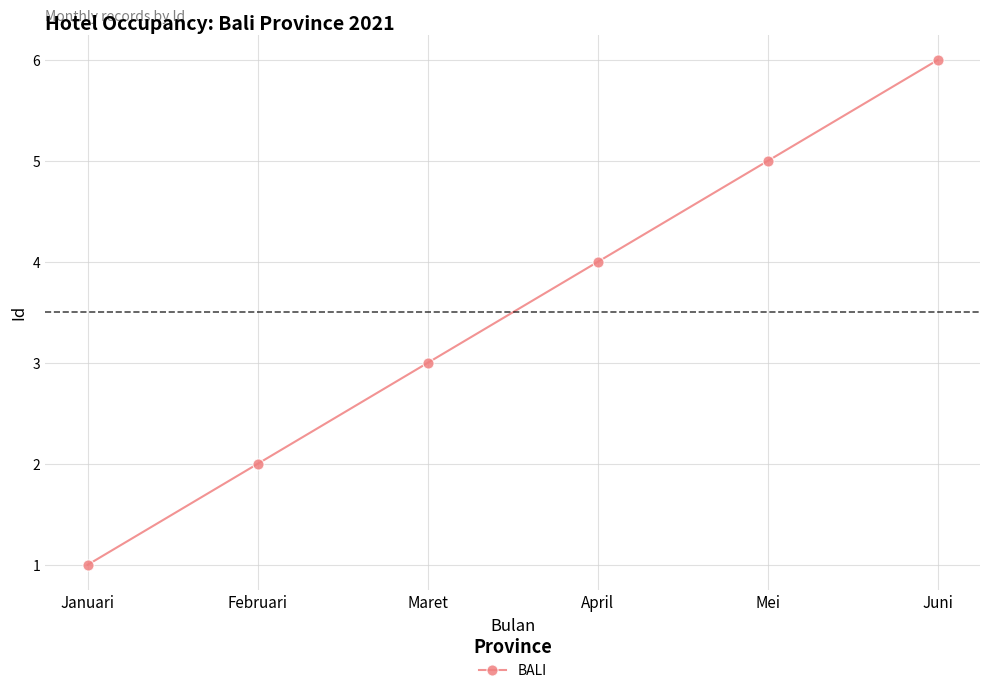

What is the greatest value displayed?

6